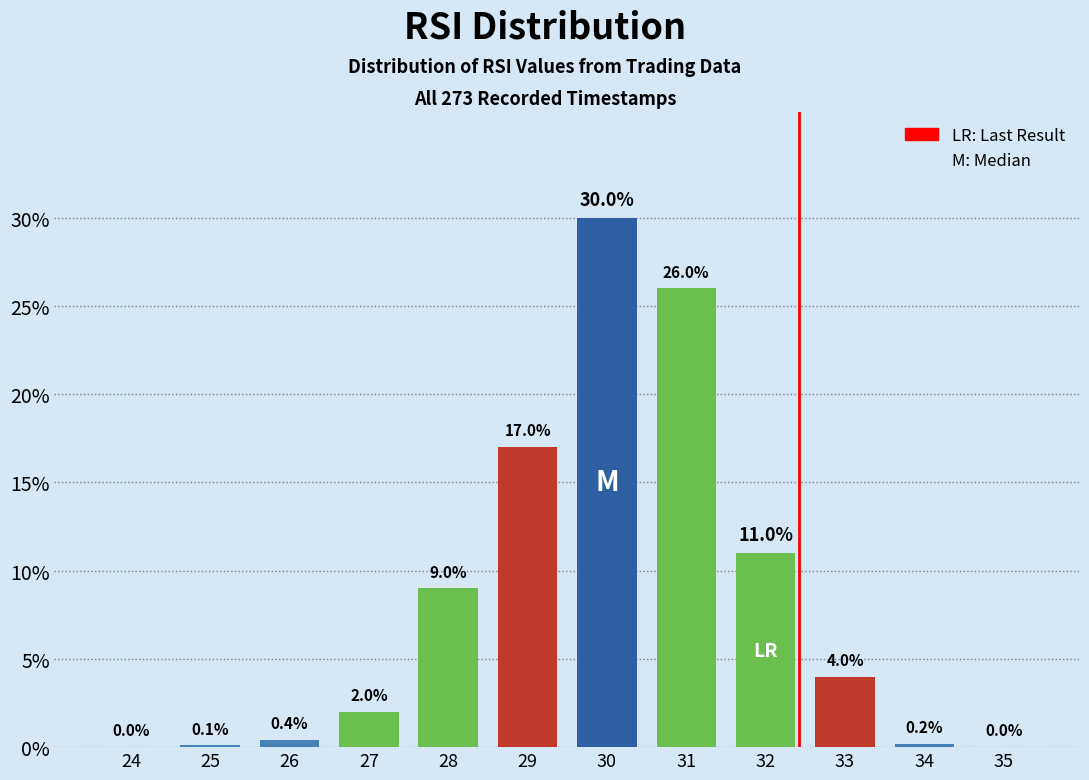

What is the change in value from 27 to 34?

-1.8